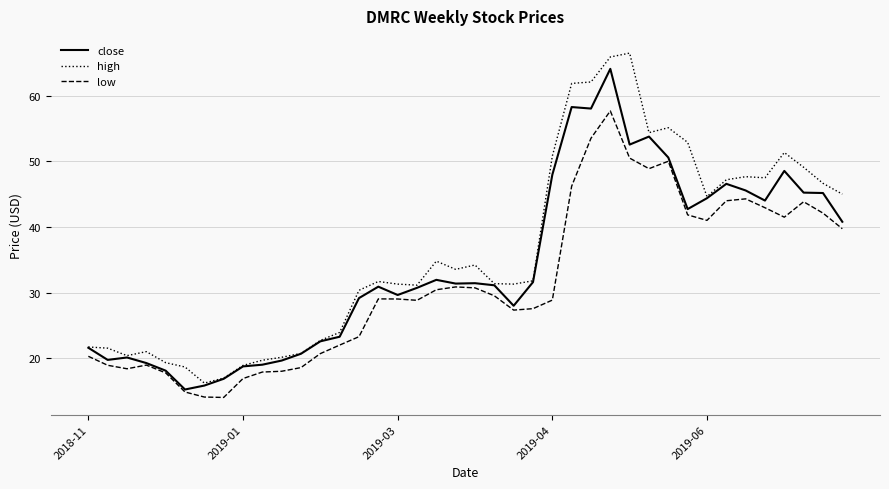

What is the minimum value for high?

16.2